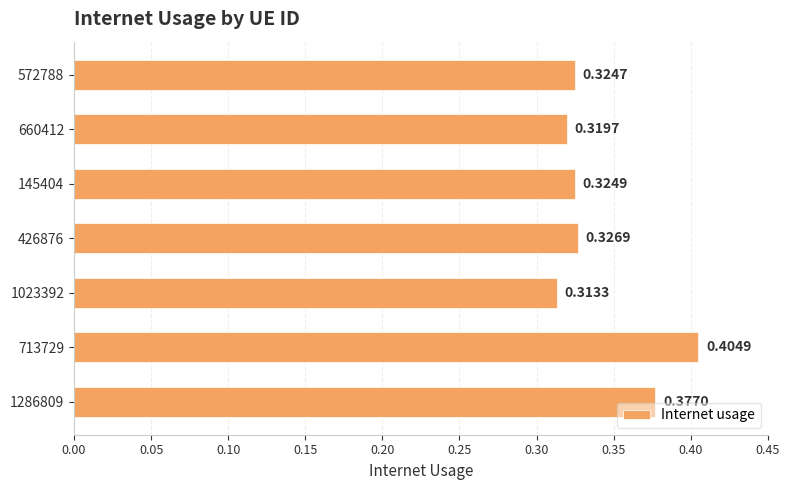

What is the sum of all values?

2.4